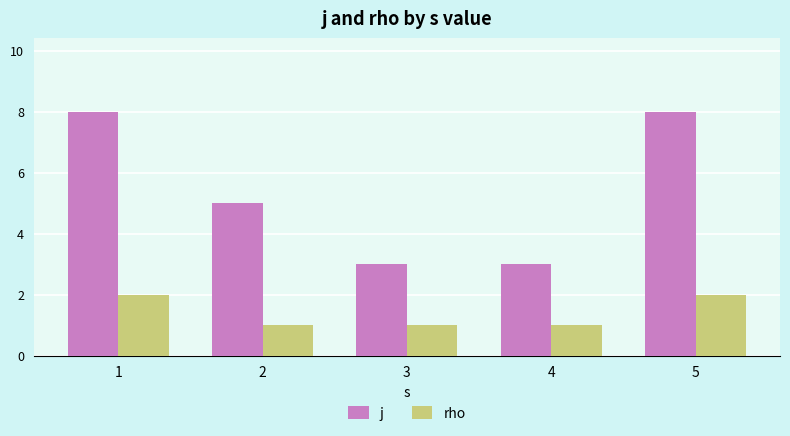

The rho series shows 2 at 4. True or false?

False